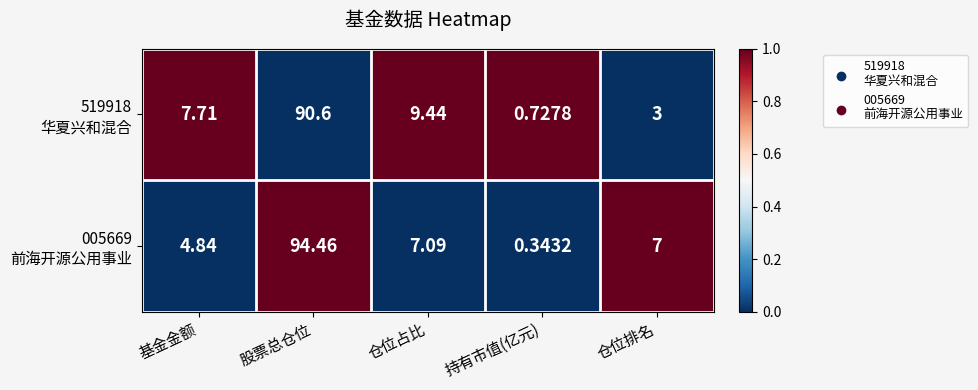

Which category has the lowest value across all series?

持有市值(亿元)